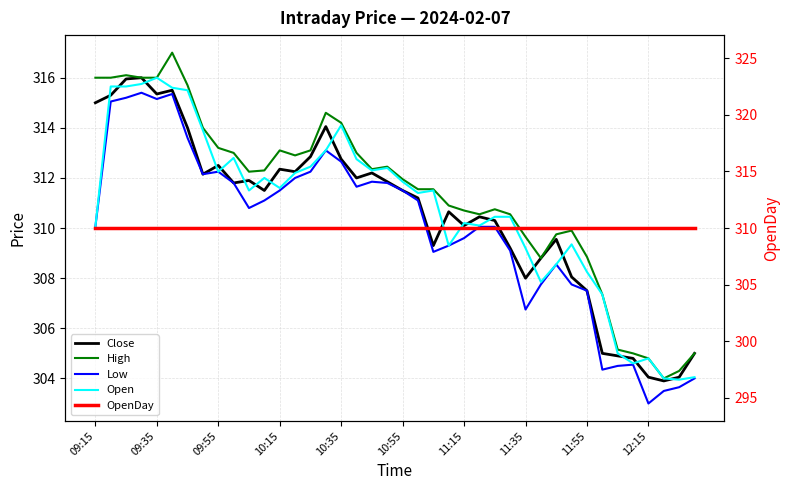

Reading left to right, list all the values displayed in this chart.

Close: 315.0	315.3	315.9	316.0	315.4	315.5	314.0	312.1	312.5	311.8	311.9	311.5	312.4	312.2	312.9	314.1	312.8	312.0	312.2	311.9	311.5	311.2	309.3	310.6	310.1	310.4	310.3	309.2	308.0	308.8	309.6	308.1	307.5	305.0	304.9	304.8	304.1	303.9	304.1	305.0
High: 316.0	316.0	316.1	316.0	316.0	317.0	315.7	314.0	313.2	313.0	312.2	312.3	313.1	312.9	313.1	314.6	314.2	313.0	312.4	312.4	311.9	311.6	311.6	310.9	310.7	310.6	310.8	310.6	309.6	308.8	309.8	309.9	308.9	307.4	305.1	305.0	304.8	304.0	304.3	305.0
Low: 310.1	315.1	315.2	315.4	315.1	315.4	313.6	312.1	312.2	311.8	310.8	311.1	311.5	312.0	312.2	313.1	312.6	311.6	311.9	311.8	311.5	311.1	309.1	309.3	309.6	310.1	310.1	309.1	306.8	307.8	308.6	307.8	307.5	304.4	304.5	304.6	303.0	303.5	303.6	304.0
Open: 310.1	315.6	315.6	315.8	316.0	315.6	315.5	313.9	312.2	312.8	311.5	312.0	311.6	312.2	312.4	313.1	314.1	312.8	312.3	312.4	311.9	311.4	311.5	309.3	310.2	310.1	310.4	310.4	309.2	307.9	308.6	309.4	308.2	307.4	305.0	304.6	304.8	304.0	303.9	304.1
OpenDay: 310.0	310.0	310.0	310.0	310.0	310.0	310.0	310.0	310.0	310.0	310.0	310.0	310.0	310.0	310.0	310.0	310.0	310.0	310.0	310.0	310.0	310.0	310.0	310.0	310.0	310.0	310.0	310.0	310.0	310.0	310.0	310.0	310.0	310.0	310.0	310.0	310.0	310.0	310.0	310.0